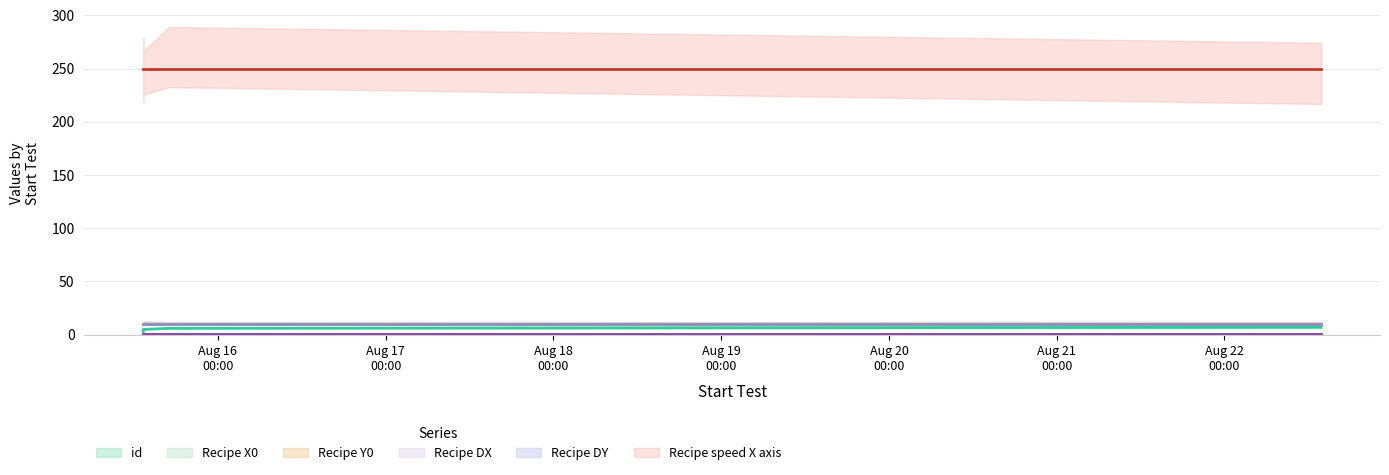

What is the sum of the Recipe DX values at 2023-08-22 13:49:22 and 2023-08-15 13:20:03?

2